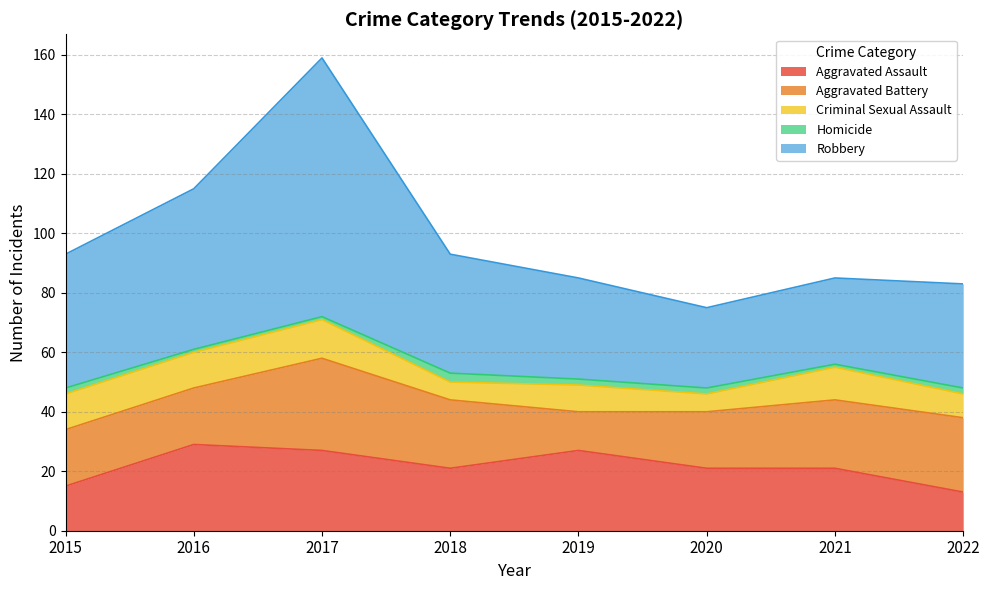

True or false: Robbery has a value of 34 at 2019.

True